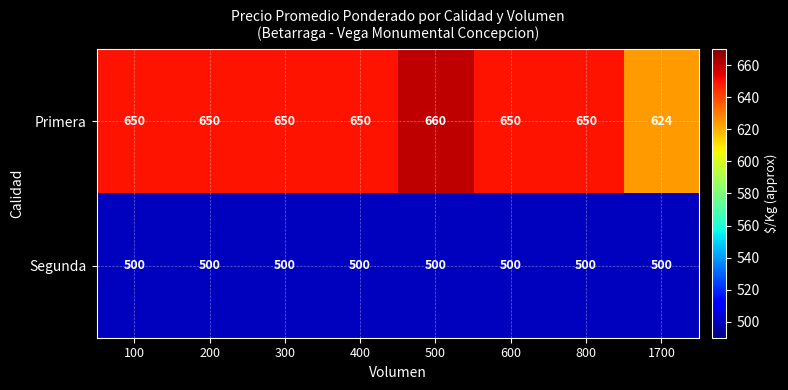

What is the sum of the Segunda values at 300 and 800?

1000